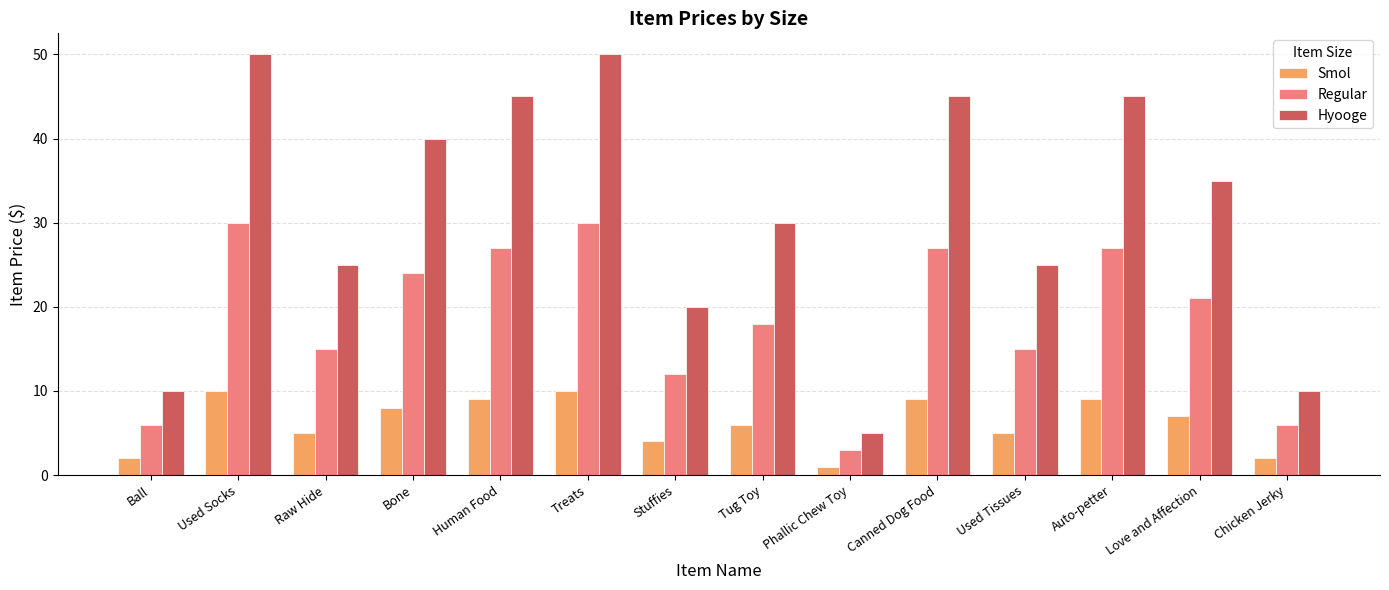

What is the sum of the Regular values at Treats and Chicken Jerky?

36